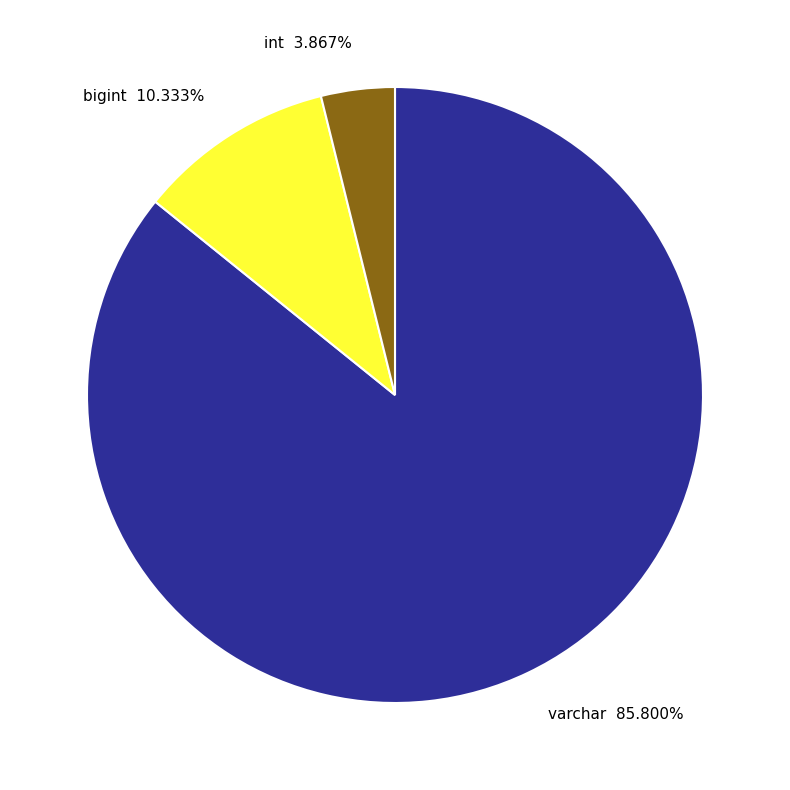

Count the number of slices in the pie.

3